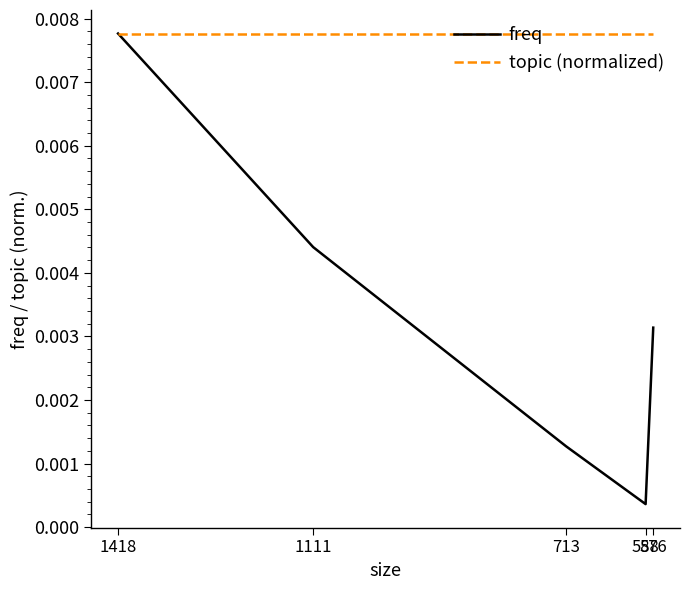

Does the chart display data point markers on the line(s)?

No